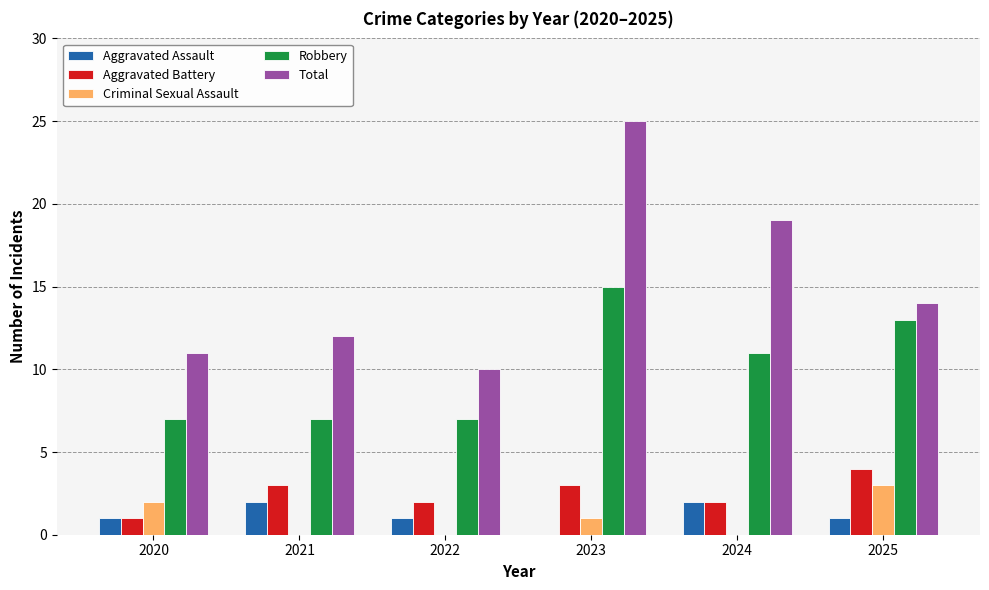

Where is Total nearest to the value 17?

2024